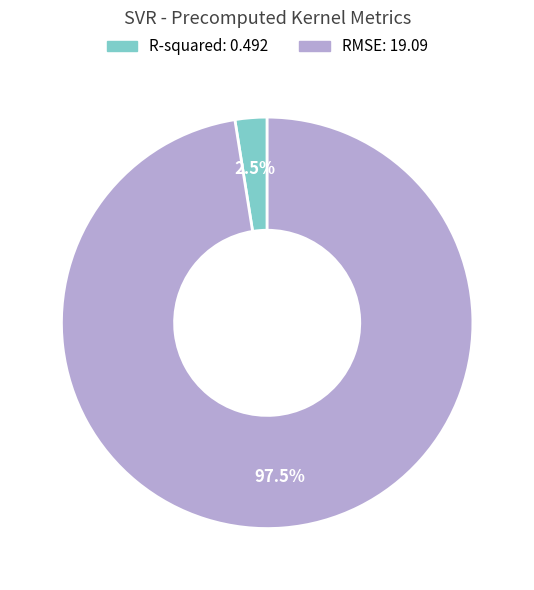

To the nearest percent, what is the average slice percentage?

50%